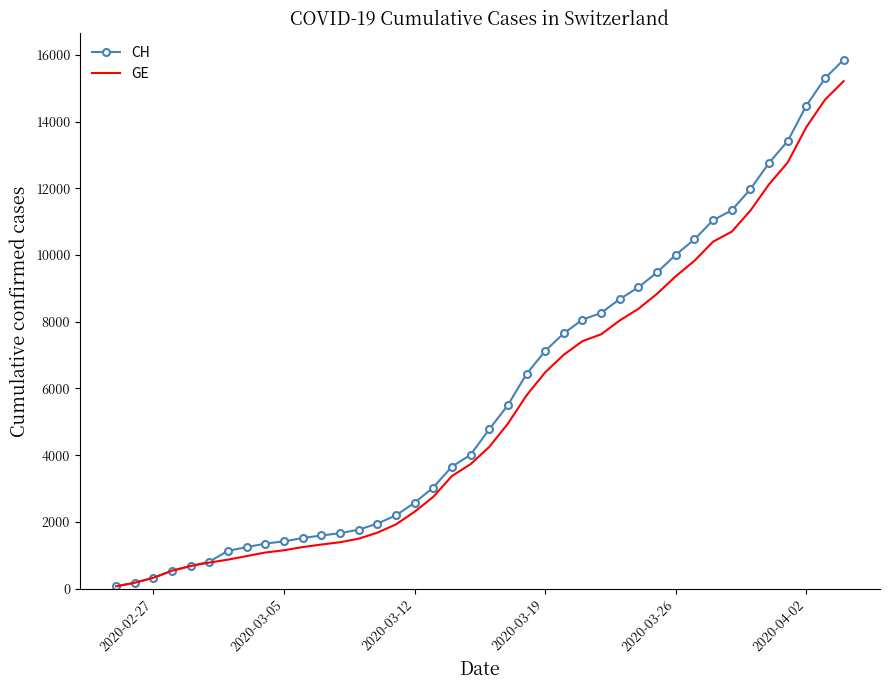

Which series has the largest range (max minus min)?

CH